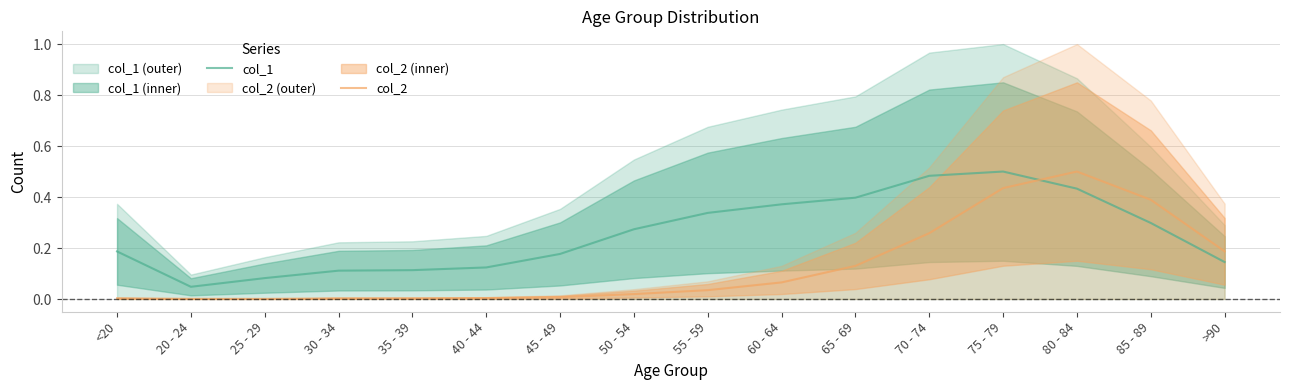

What is the difference between the highest and lowest values at 25 - 29?

0.1